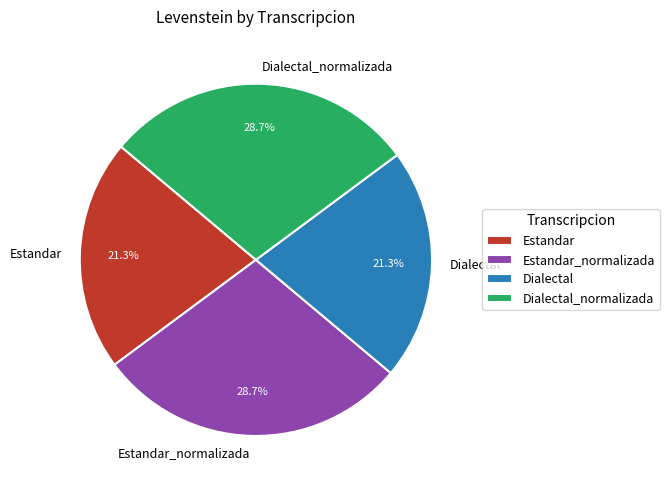

How much of the chart is everything except Dialectal_normalizada?

71.3%